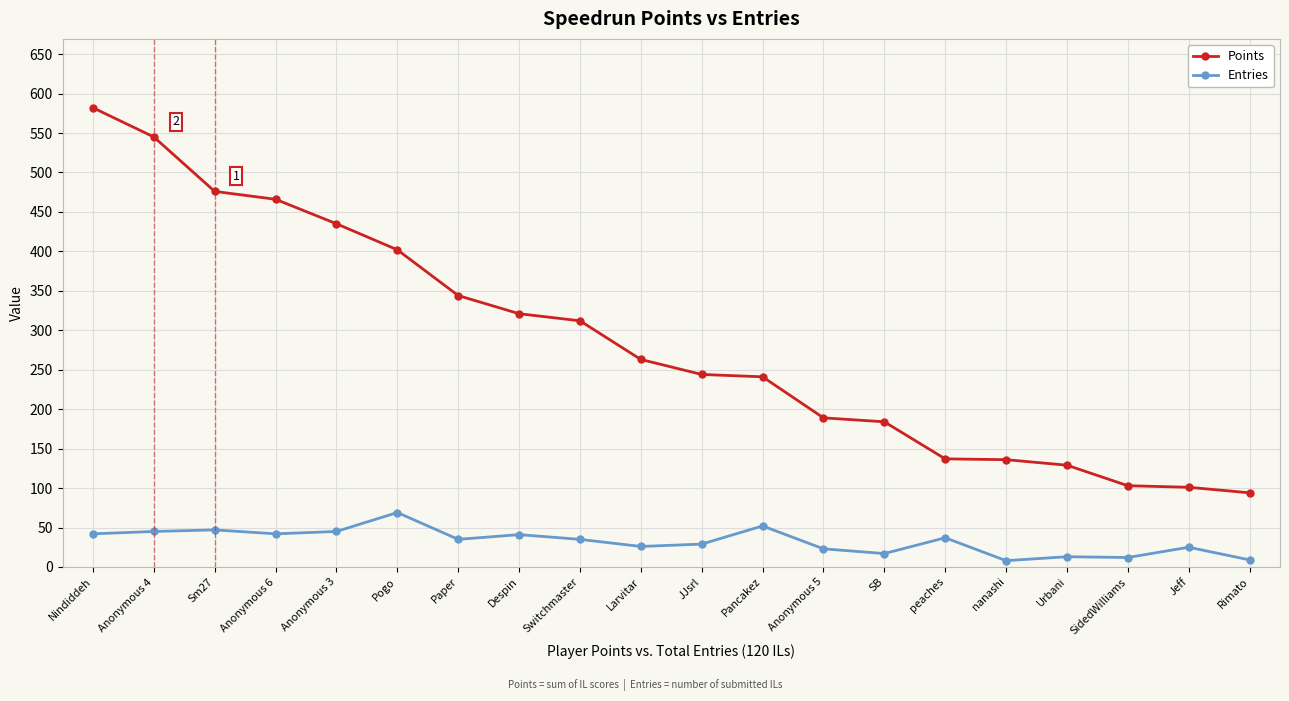

Which series changed the most between Switchmaster and Pancakez?

Points